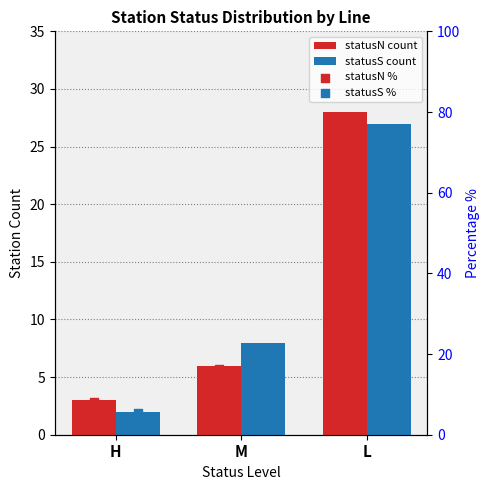

Which series has the largest total across all categories?

statusN %